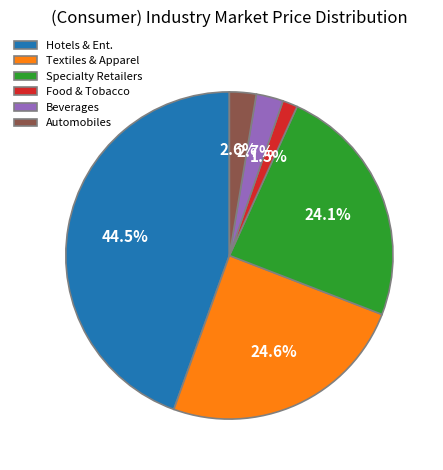

Between Beverages and Textiles & Apparel, which is larger?

Textiles & Apparel